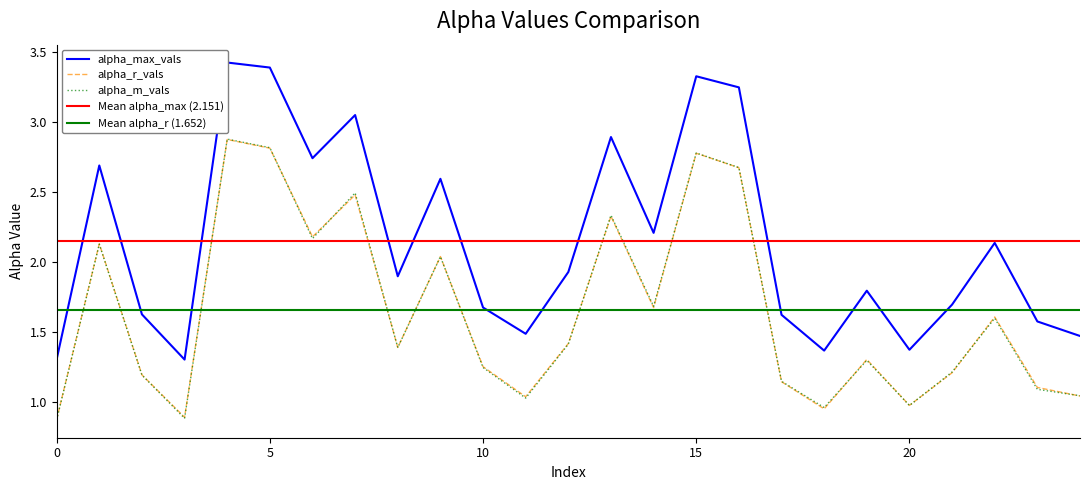

What is the lowest value of the alpha_r_vals series?

0.9